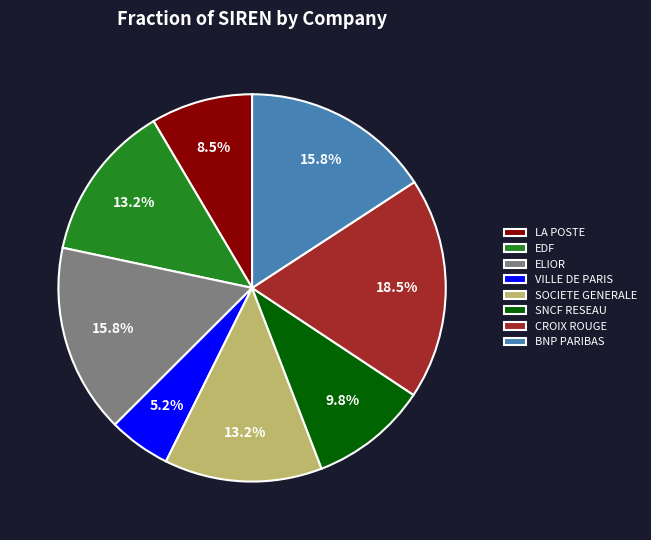

Approximately how many times larger is the value at SOCIETE GENERALE compared to BNP PARIBAS?

0.8